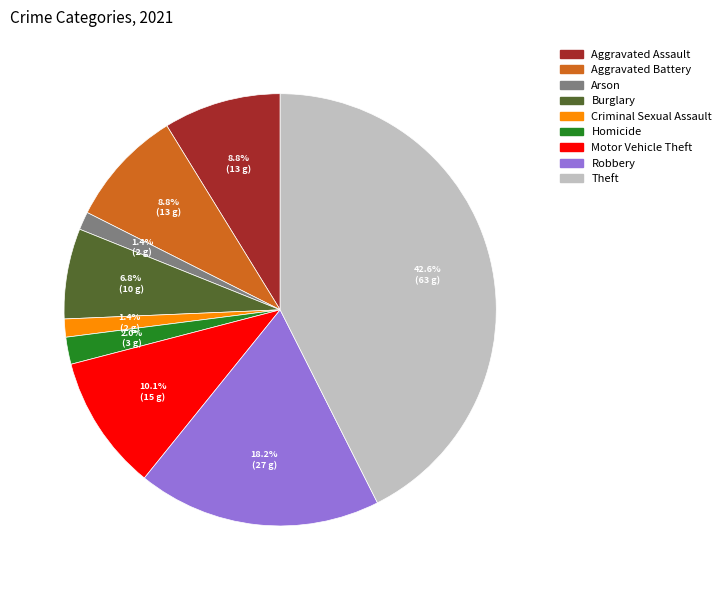

What is the largest slice in the pie chart?

Theft